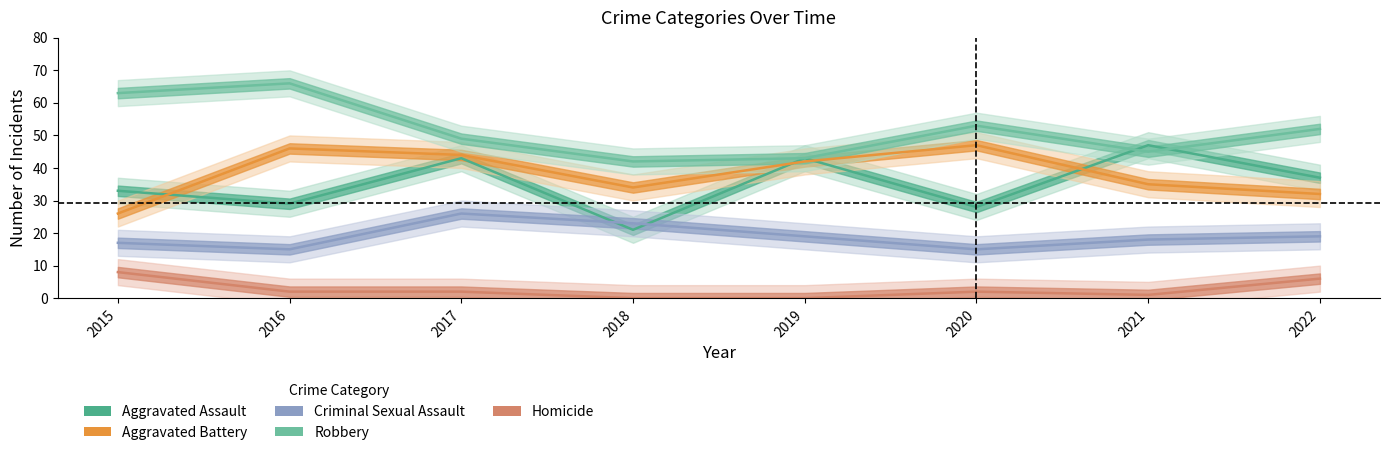

At which category does the chart reach its minimum across all series?

2018